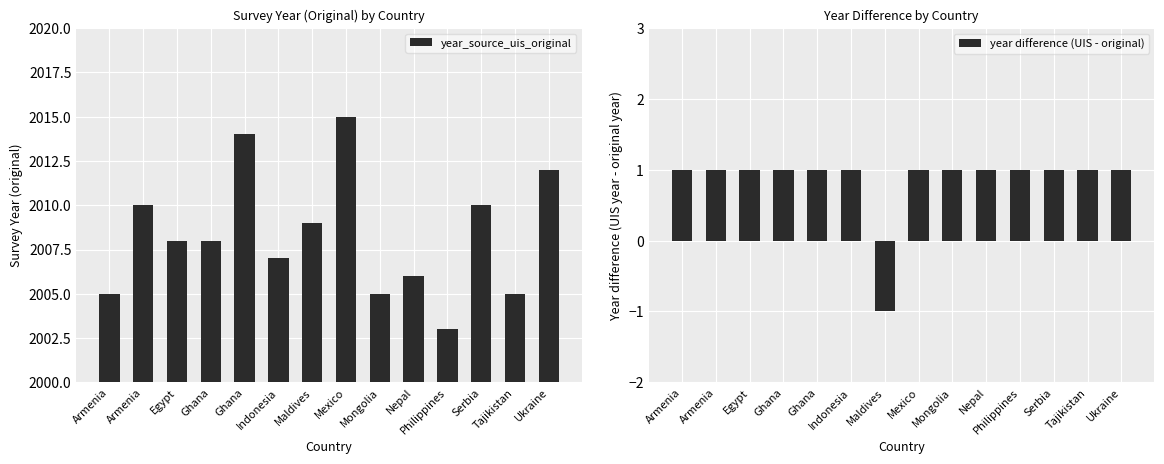

True or false: year difference (UIS - original) has a value of 1 at Mexico.

False